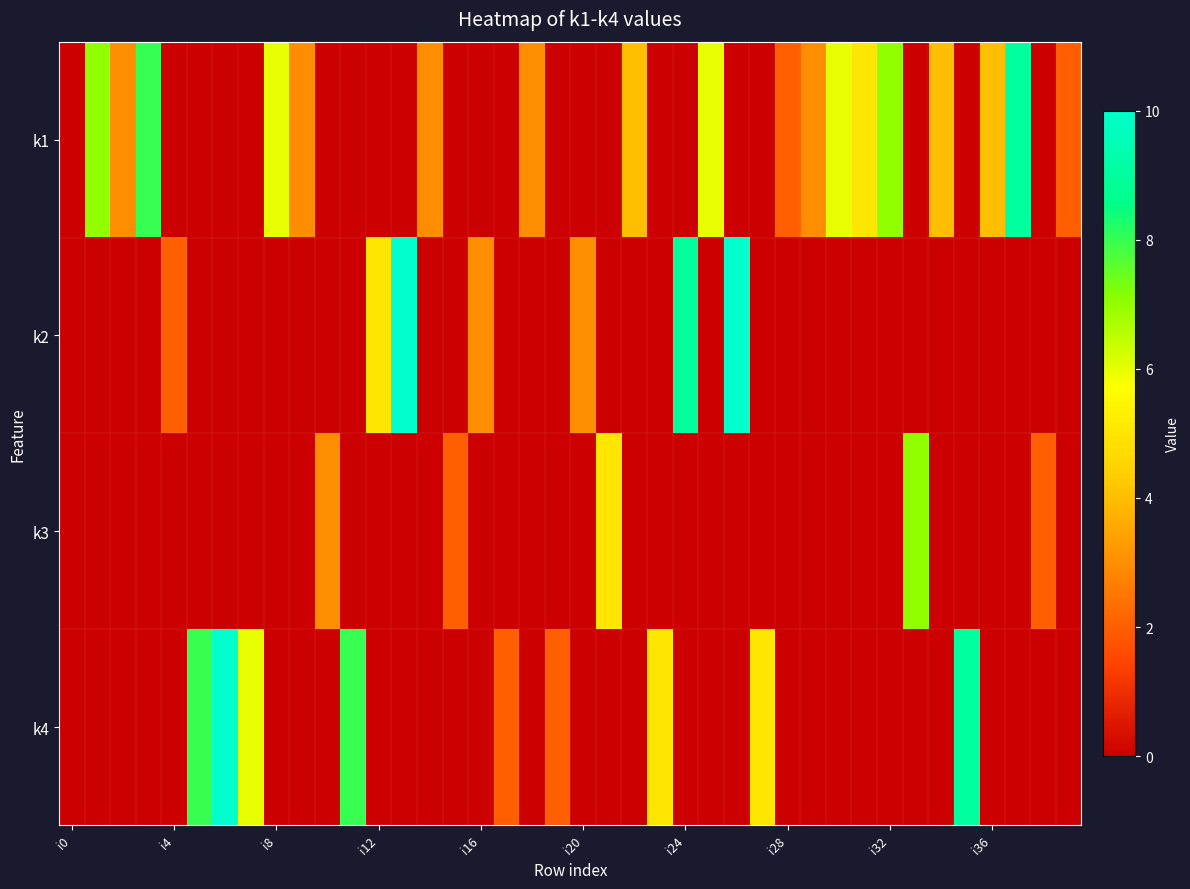

Reading left to right, list all the values displayed in this chart.

k1: 0	7	3	8	0	0	0	0	6	3	0	0	0	0	3	0	0	0	3	0	0	0	4	0	0	6	0	0	2	3	6	5	7	0	4	0	4	9	0	2
k2: 0	0	0	0	2	0	0	0	0	0	0	0	5	10	0	0	3	0	0	0	3	0	0	0	9	0	10	0	0	0	0	0	0	0	0	0	0	0	0	0
k3: 0	0	0	0	0	0	0	0	0	0	3	0	0	0	0	2	0	0	0	0	0	5	0	0	0	0	0	0	0	0	0	0	0	7	0	0	0	0	2	0
k4: 0	0	0	0	0	8	10	6	0	0	0	8	0	0	0	0	0	2	0	2	0	0	0	5	0	0	0	5	0	0	0	0	0	0	0	9	0	0	0	0